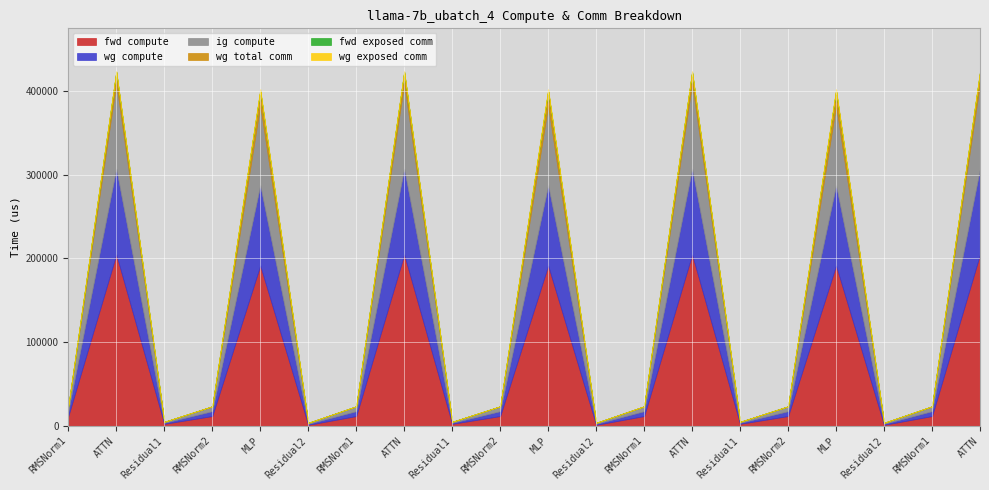

At which label does wg compute reach its peak?

ATTN